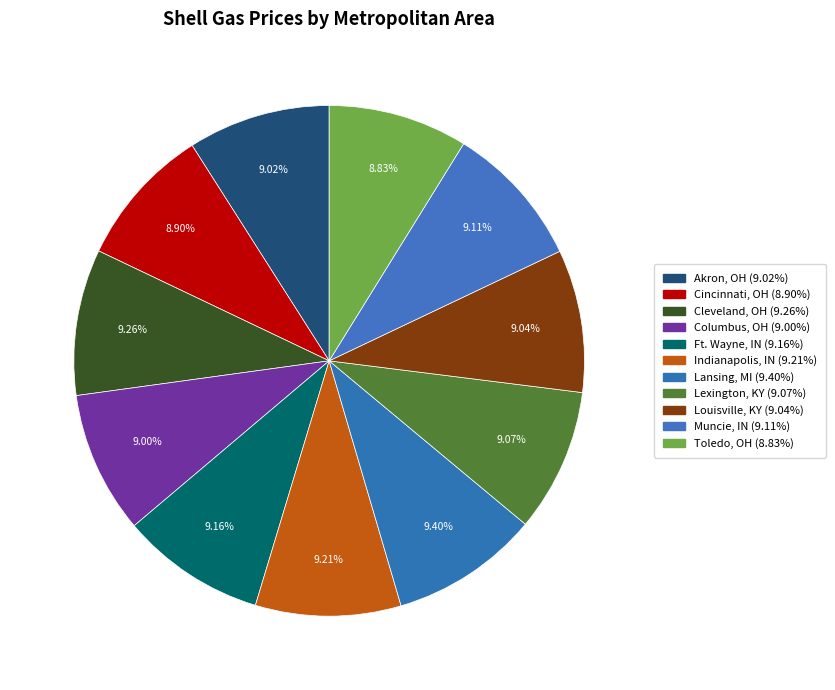

The Muncie, IN slice represents 16% of the pie. True or false?

False